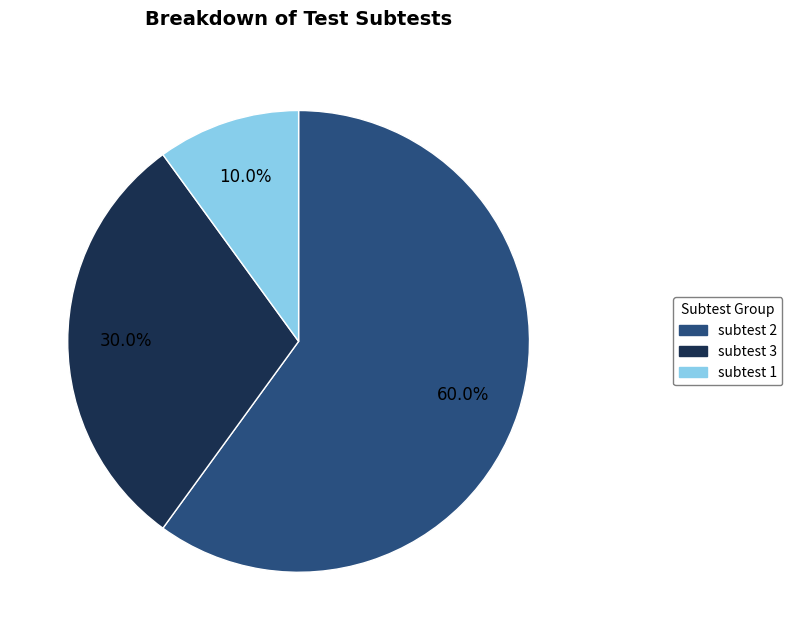

Rank the categories by value from lowest to highest.

subtest 1, subtest 3, subtest 2